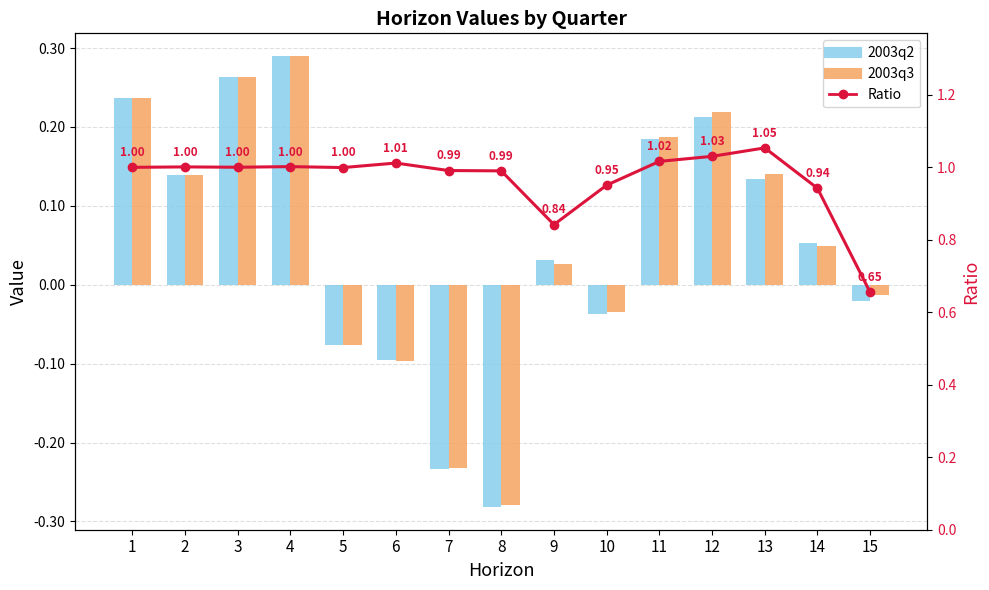

Is it true that Ratio equals 0.9 at 15?

False